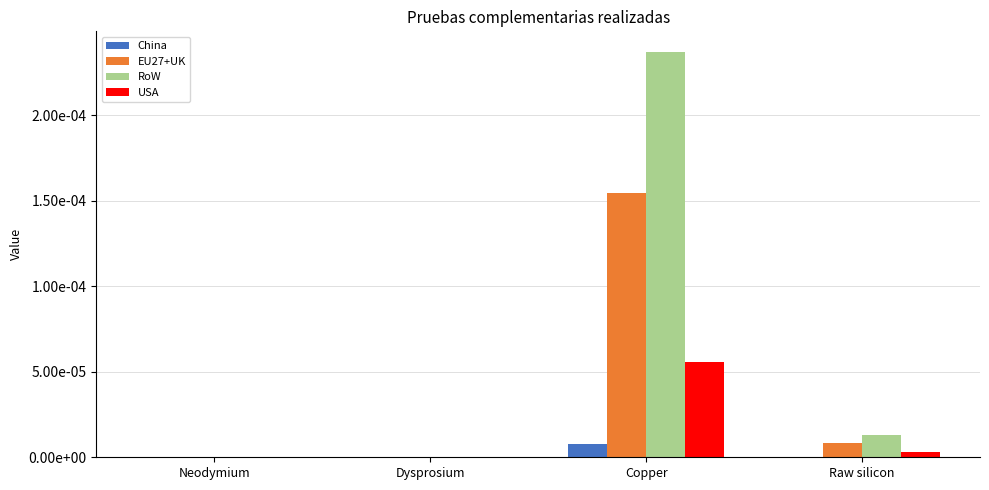

Rank the series by their average value, from lowest to highest.

China, USA, EU27+UK, RoW